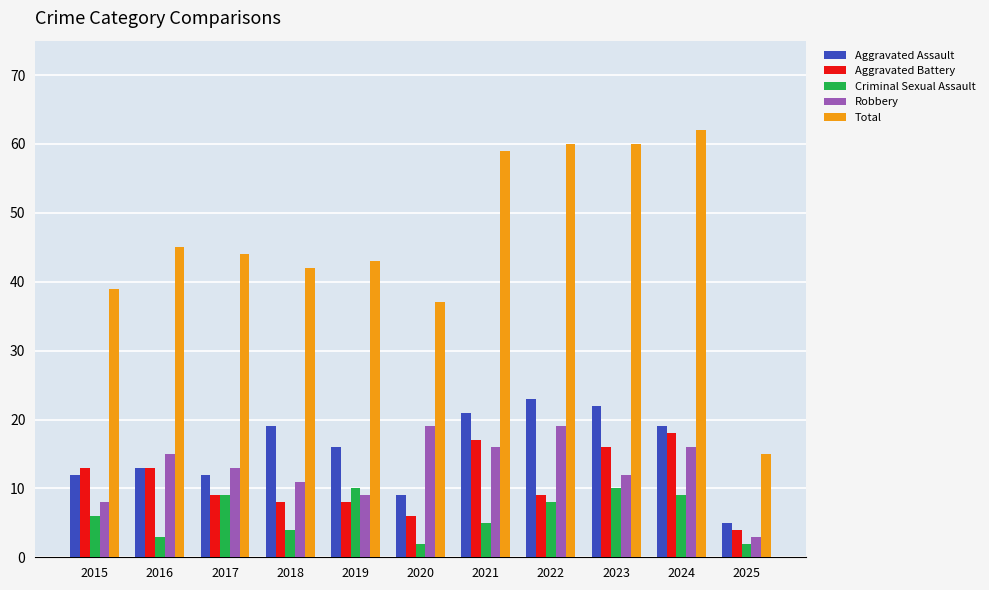

Which series changed the most between 2017 and 2023?

Total